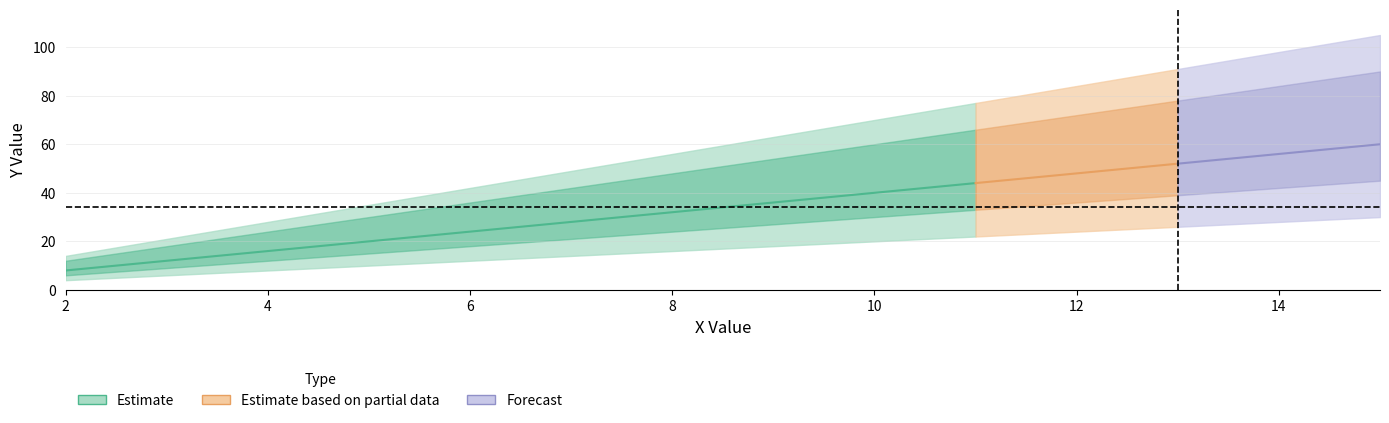

What is the difference between the highest and lowest values at 11?

55